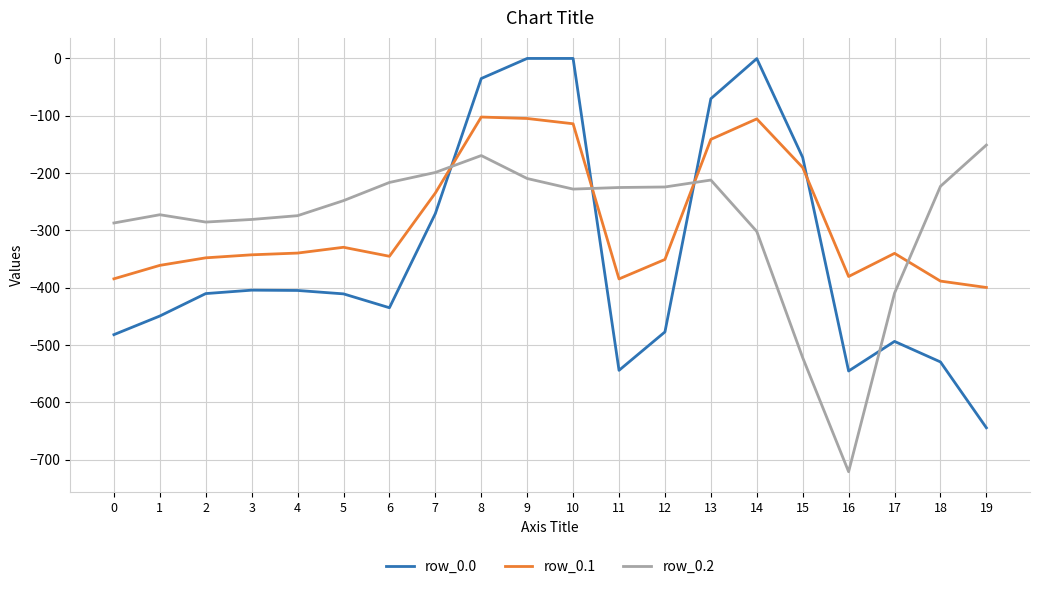

What are all the series names shown in the legend?

row_0.0, row_0.1, row_0.2